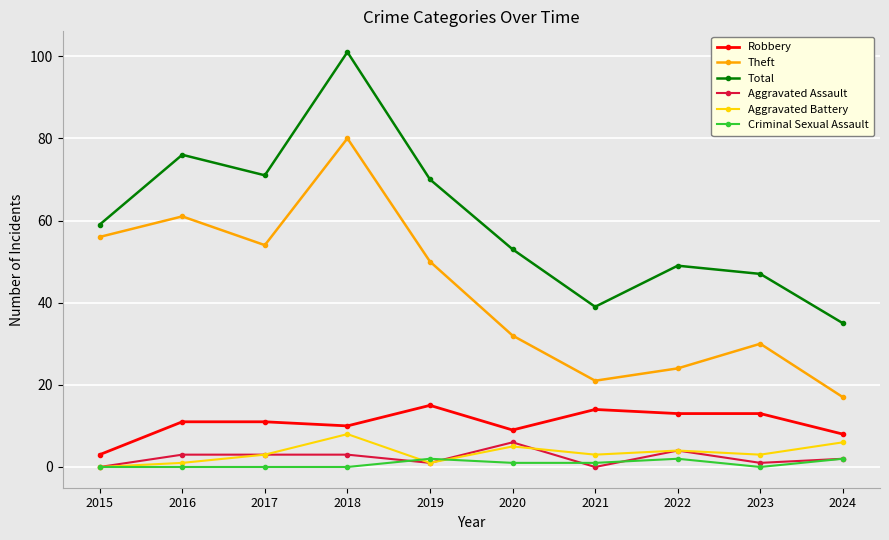

At which category is the sum across all series the highest?

2018